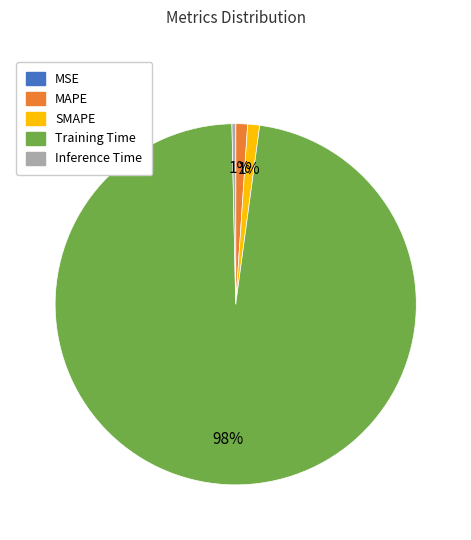

The MAPE slice represents 14% of the pie. True or false?

False